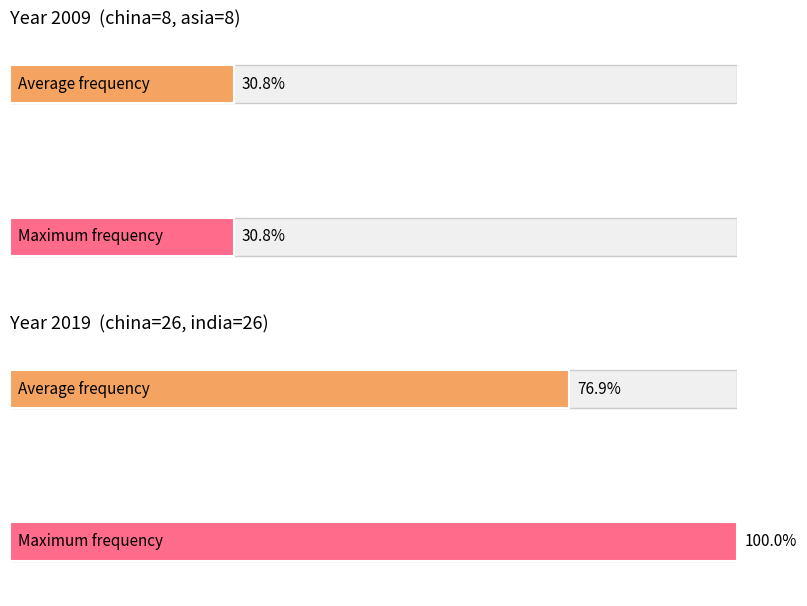

At which category is the sum across all series the highest?

china